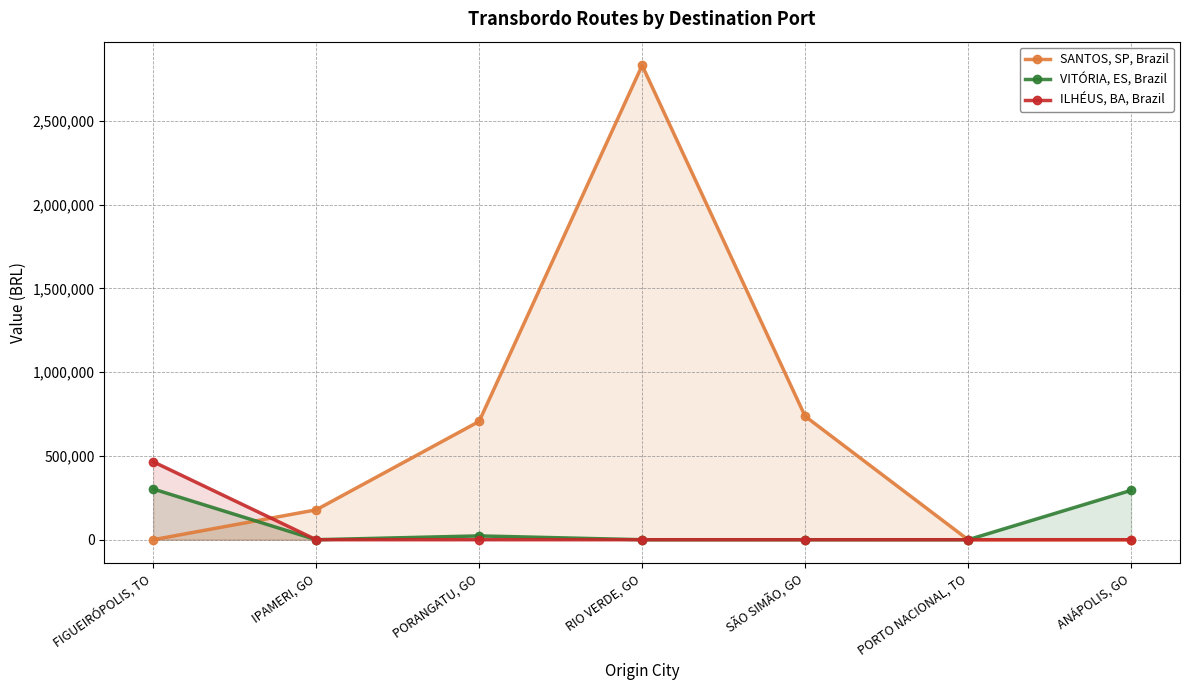

Which category has the highest value in the VITÓRIA, ES, Brazil series?

FIGUEIRÓPOLIS, TO